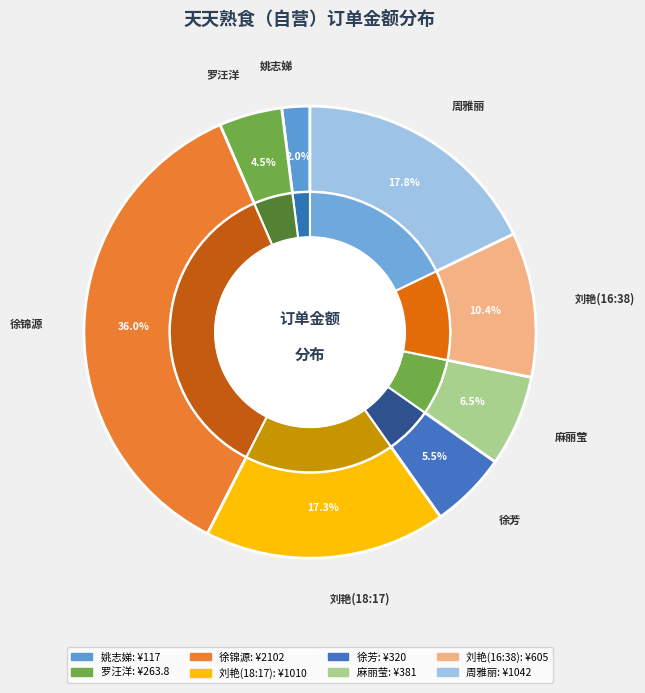

How many slices are in this pie chart?

8